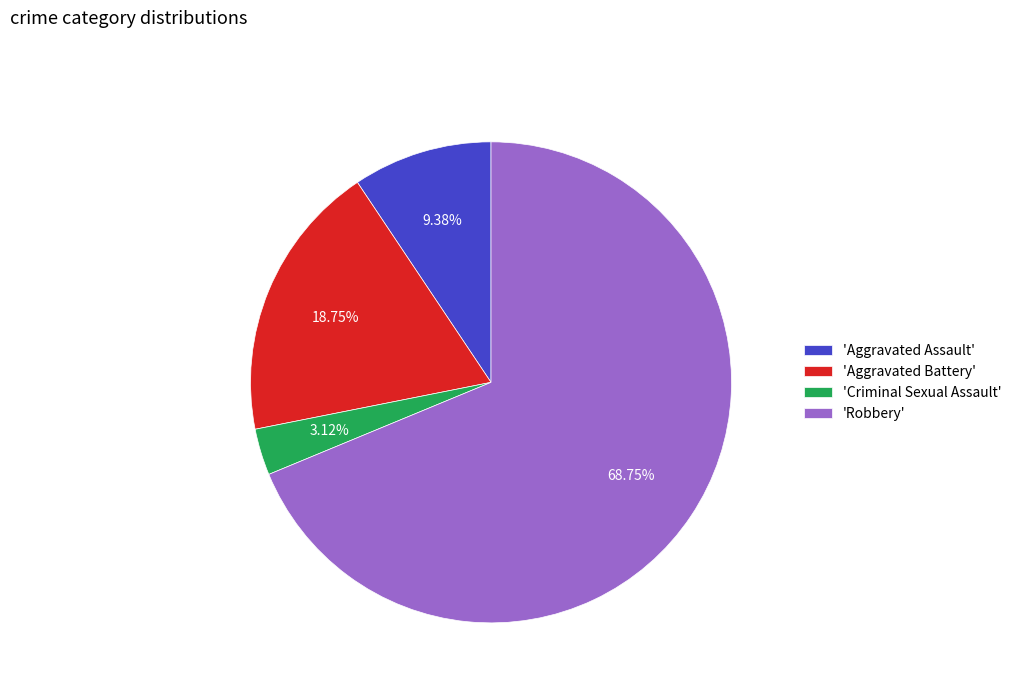

Which slice is the largest?

'Robbery'